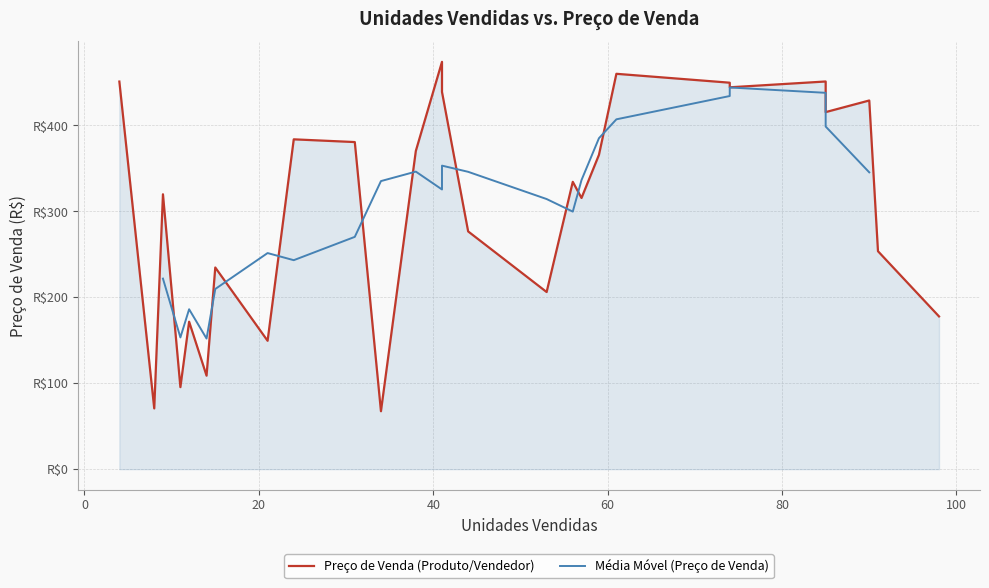

What is the minimum value for Unidades Vendidas?

4.0